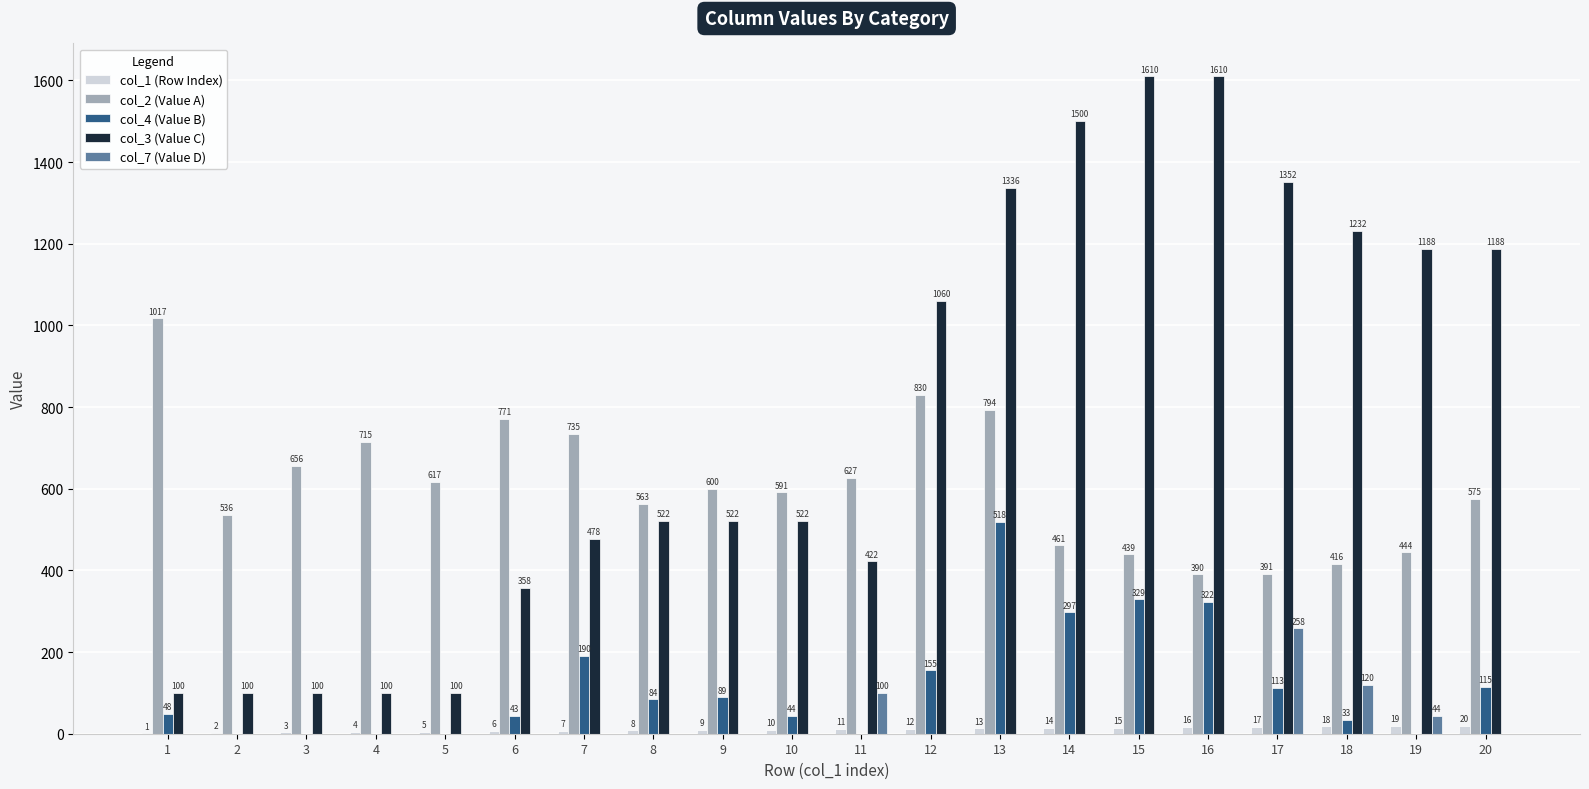

Reading left to right, extract all data points from this chart.

col_1 (Row Index): 1	2	3	4	5	6	7	8	9	10	11	12	13	14	15	16	17	18	19	20
col_2 (Value A): 1017	536	656	715	617	771	735	563	600	591	627	830	794	461	439	390	391	416	444	575
col_4 (Value B): 48	0	0	0	0	43	190	84	89	44	0	155	518	297	329	322	113	33	0	115
col_3 (Value C): 100	100	100	100	100	358	478	522	522	522	422	1060	1336	1500	1610	1610	1352	1232	1188	1188
col_7 (Value D): 0	0	0	0	0	0	0	0	0	0	100	0	0	0	0	0	258	120	44	0